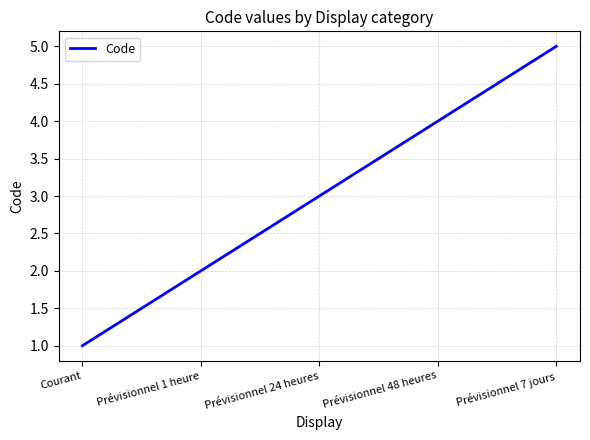

What is the average value?

3